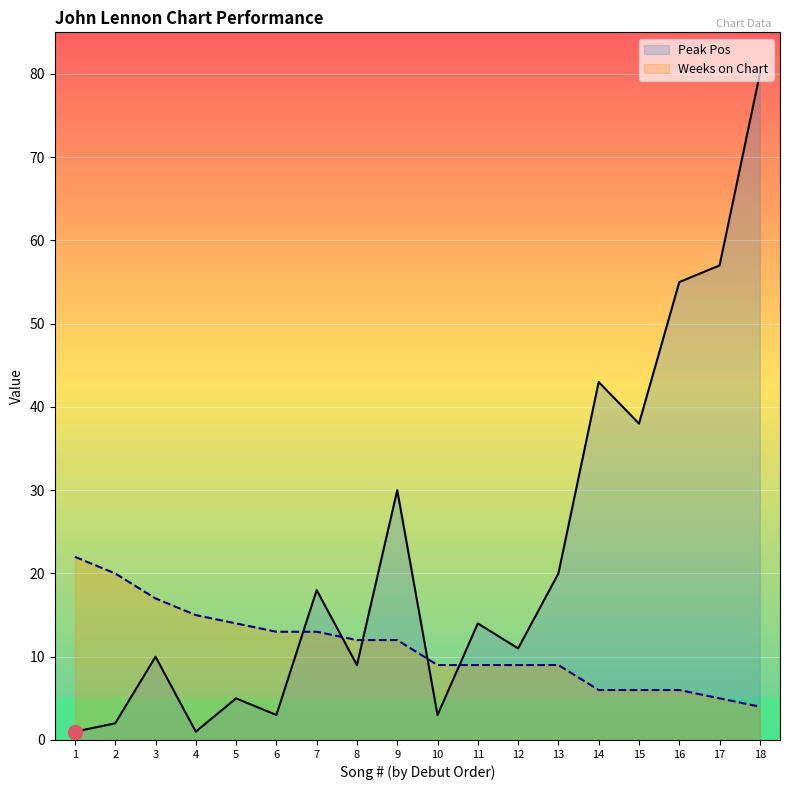

What are all the series names shown in the legend?

Peak Pos, Weeks on Chart